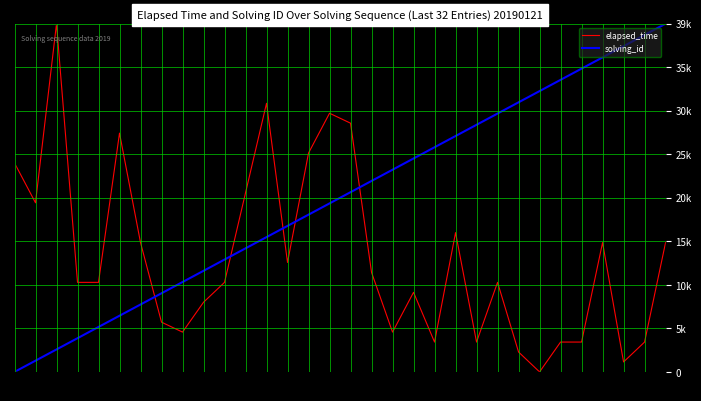

What are all the series names shown in the legend?

elapsed_time, solving_id